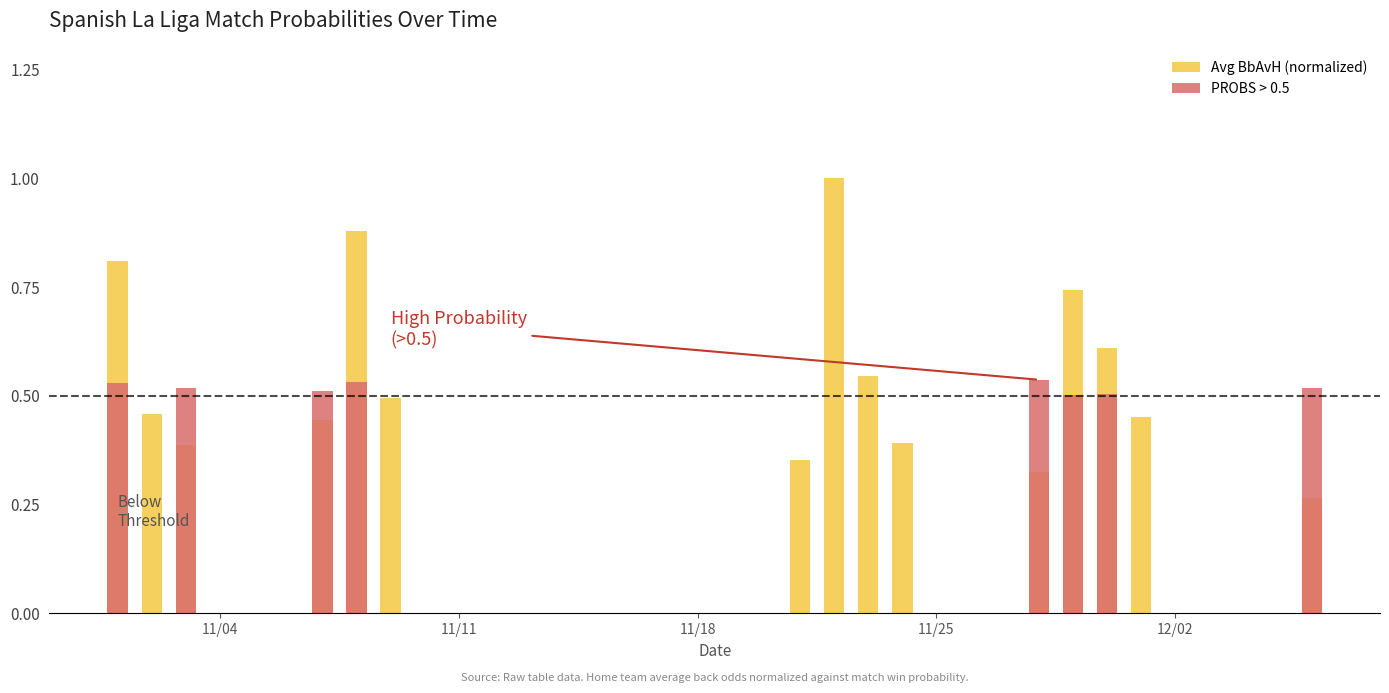

At how many categories does at least one series exceed 0?

15